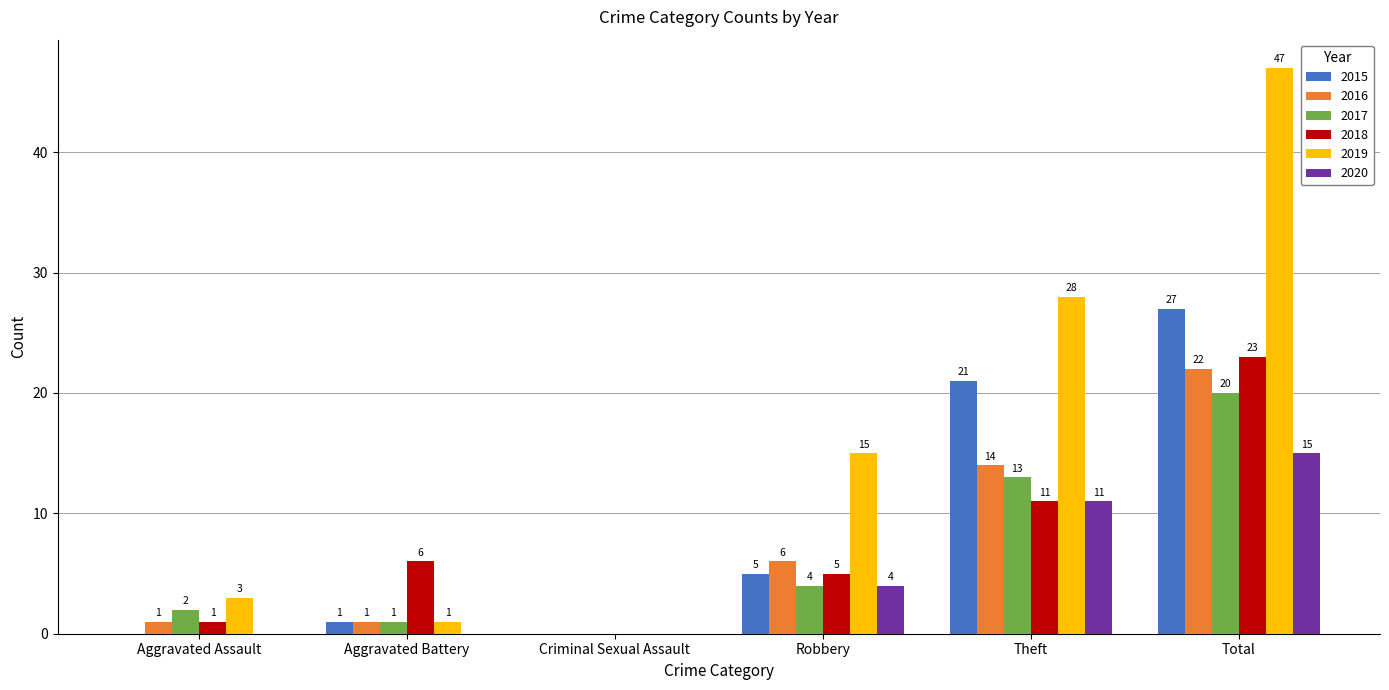

What is the maximum value shown in the chart?

47